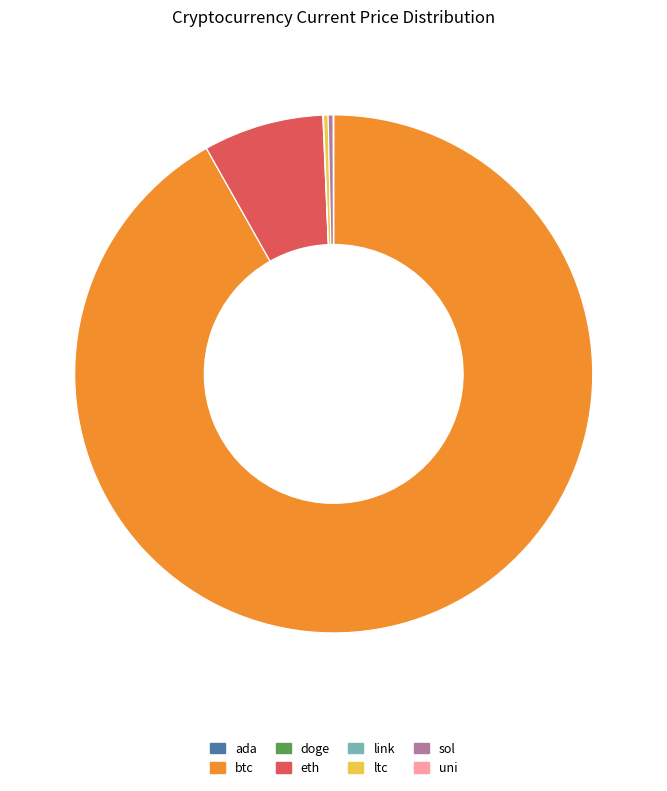

What is the largest slice in the pie chart?

btc